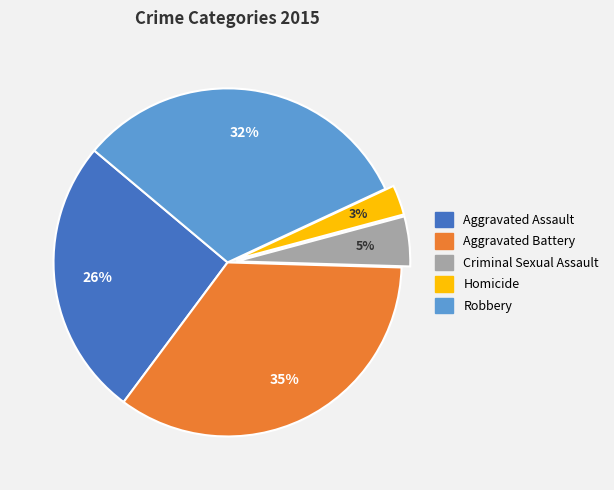

Between Aggravated Battery and Aggravated Assault, which is larger?

Aggravated Battery